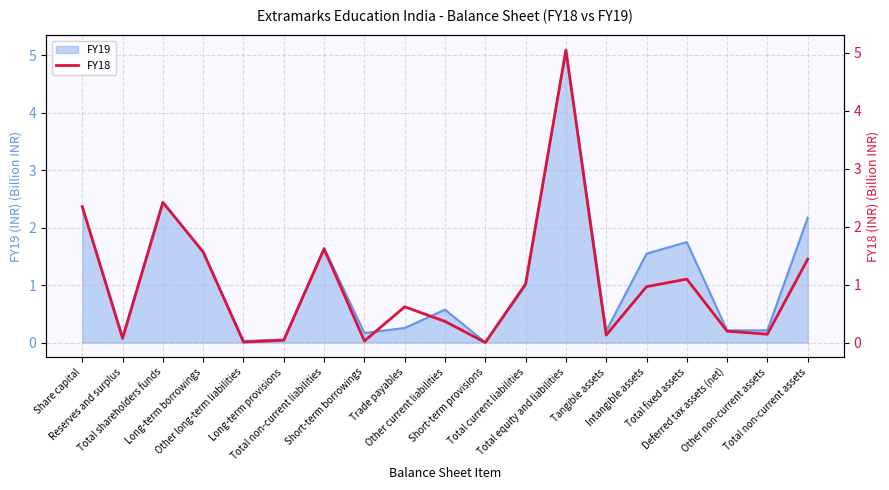

What is the sum of the values at Total non-current liabilities and Share capital?

4.0